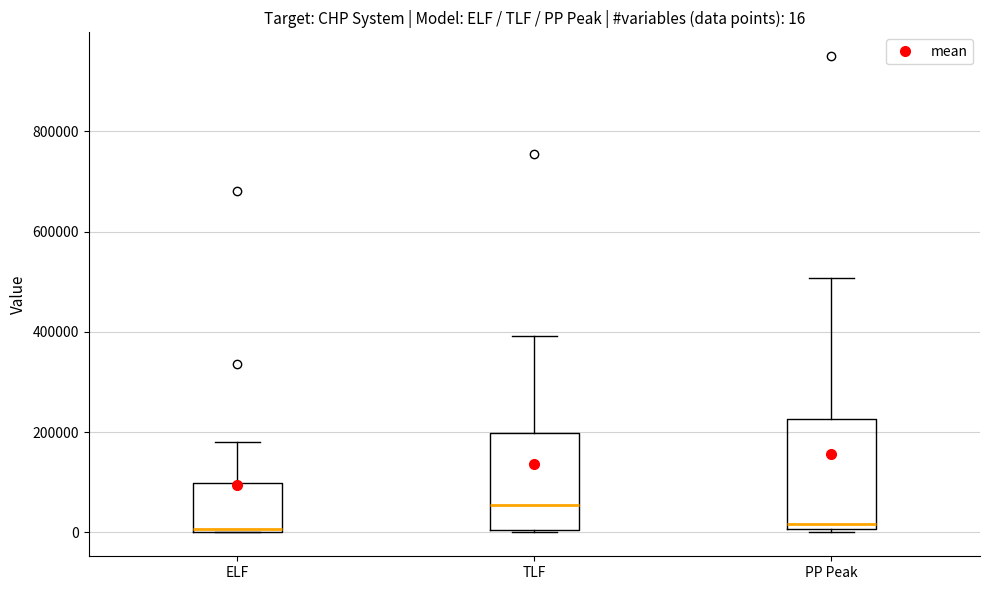

Comparing the boxes themselves (not the whiskers), which one is the tallest?

PP Peak